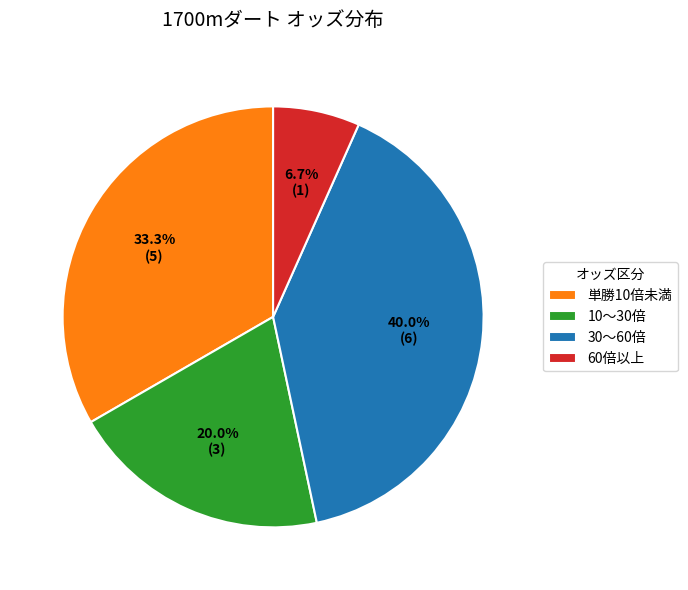

What percentage do 単勝10倍未満 and 30〜60倍 together represent?

73.3%